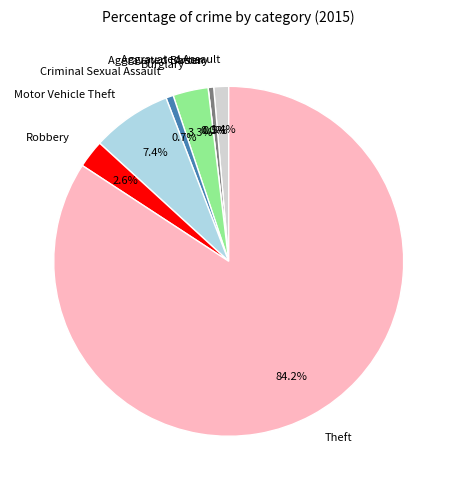

Combined, what portion of the pie is Robbery and Aggravated Battery?

3.1%